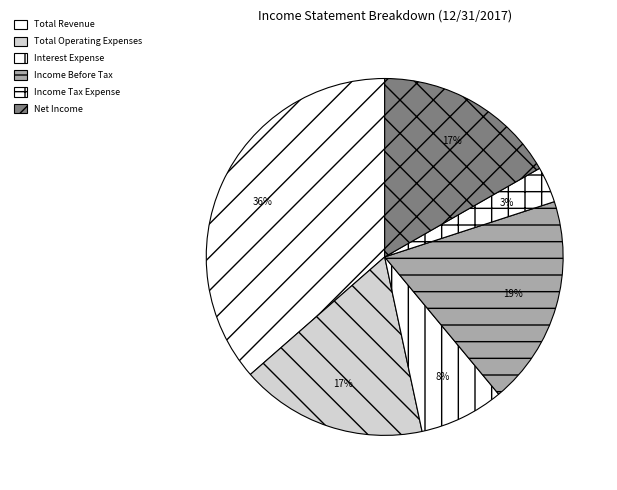

Is there a majority slice in this chart?

No